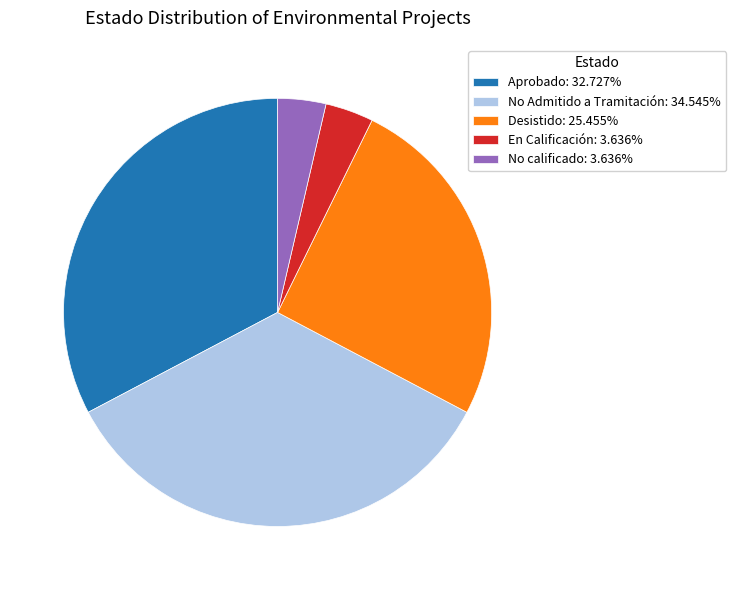

Is there any slice that represents more than half of the pie?

No